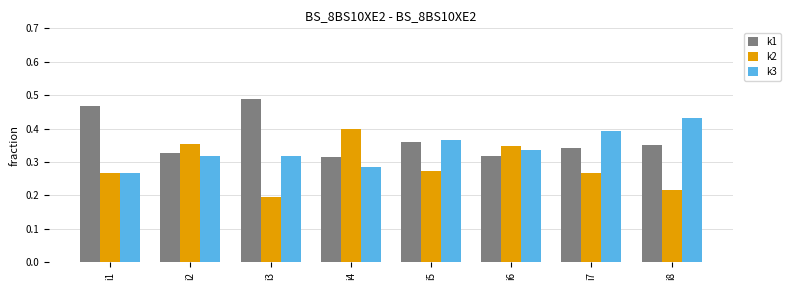

Rank the series at i8 from lowest to highest value.

k2, k1, k3